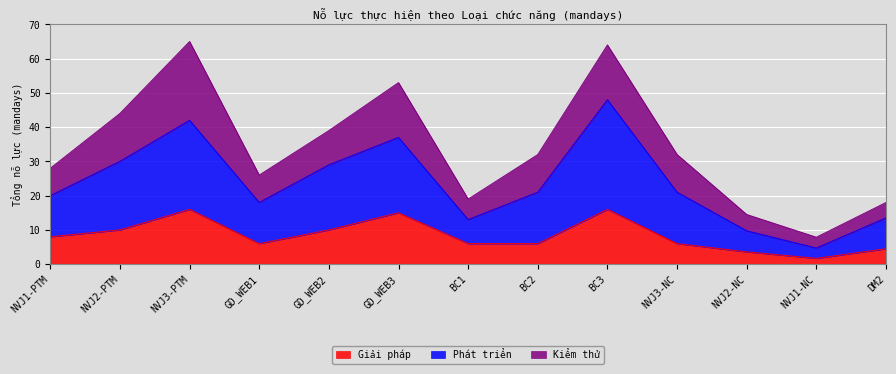

What is the total value across all series at GD_WEB1?

26.0